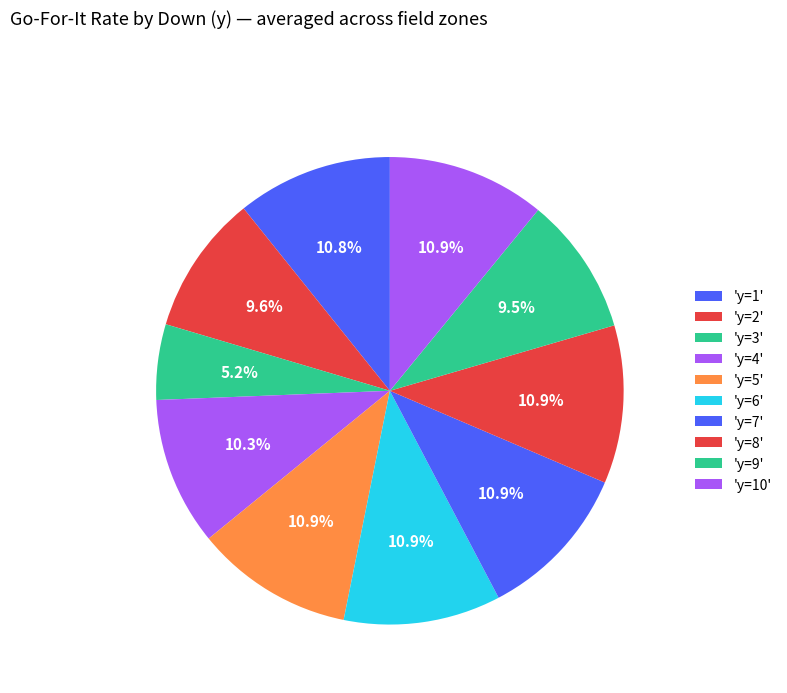

How many segments does this pie chart have?

10